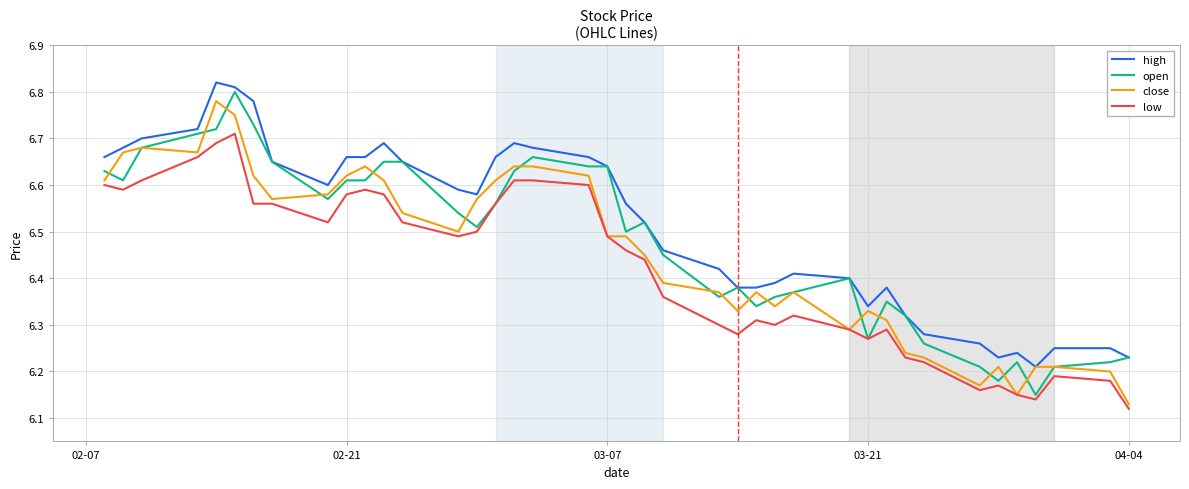

True or false: low and high intersect in this chart.

False